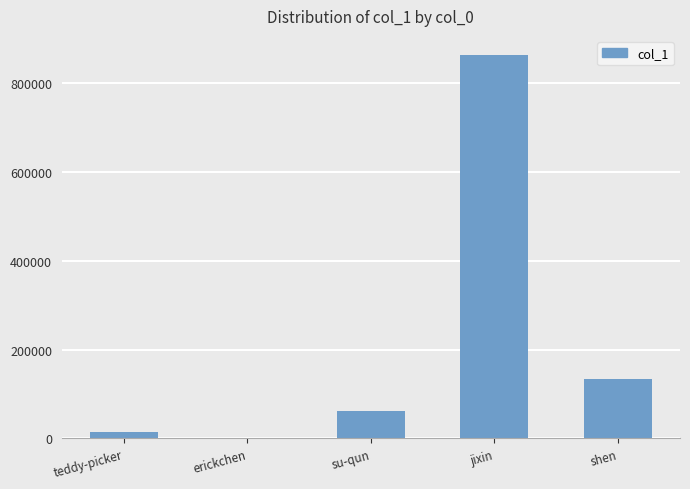

What is the sum of all values?

1075039